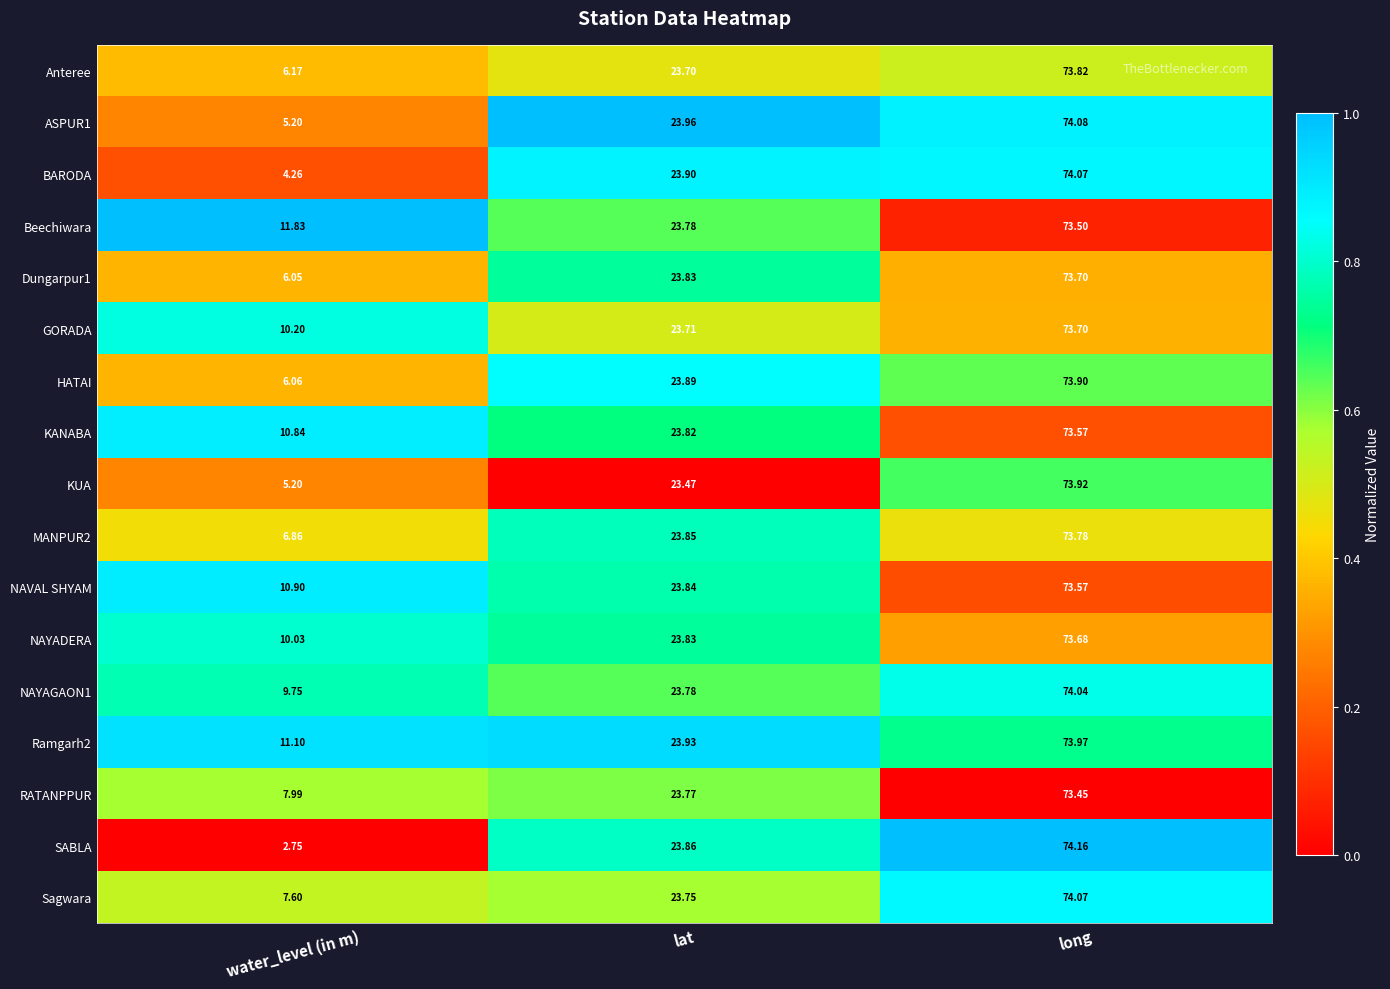

Between lat and long, which series saw the biggest shift?

KUA